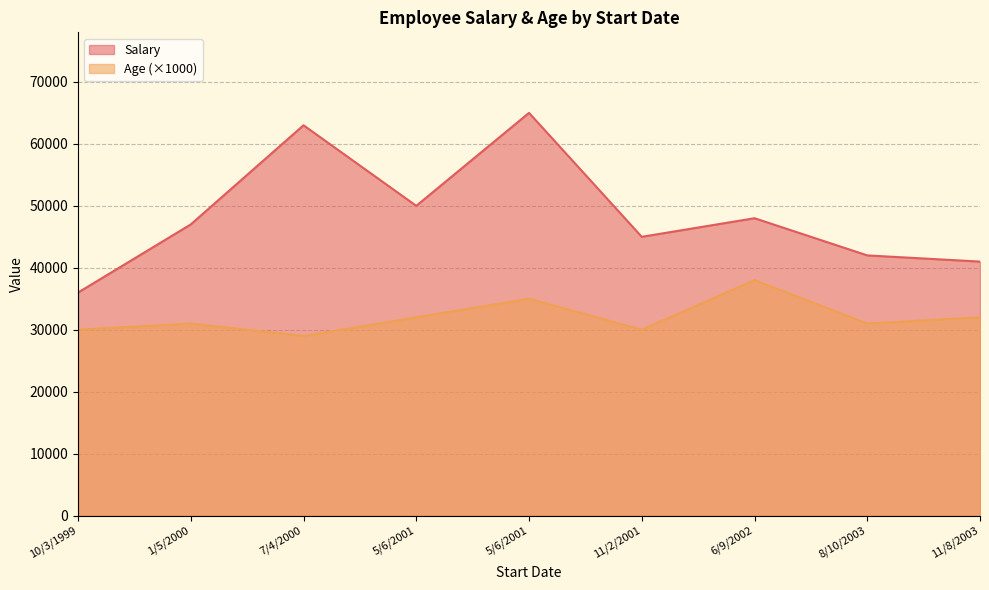

What are all the series names shown in the legend?

Salary, Age (×1000)